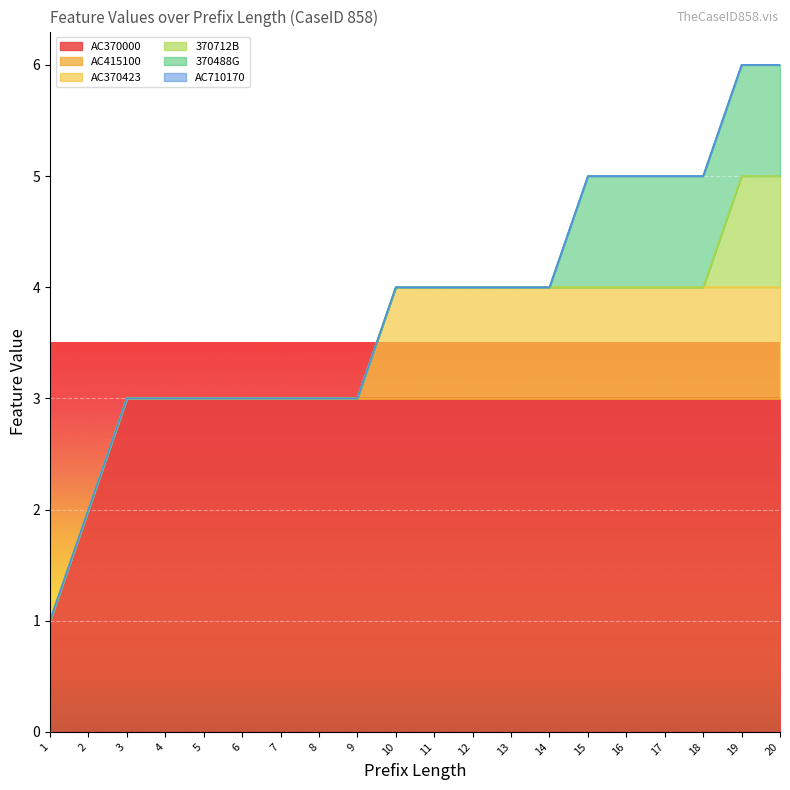

Which series has the largest range (max minus min)?

AC370000